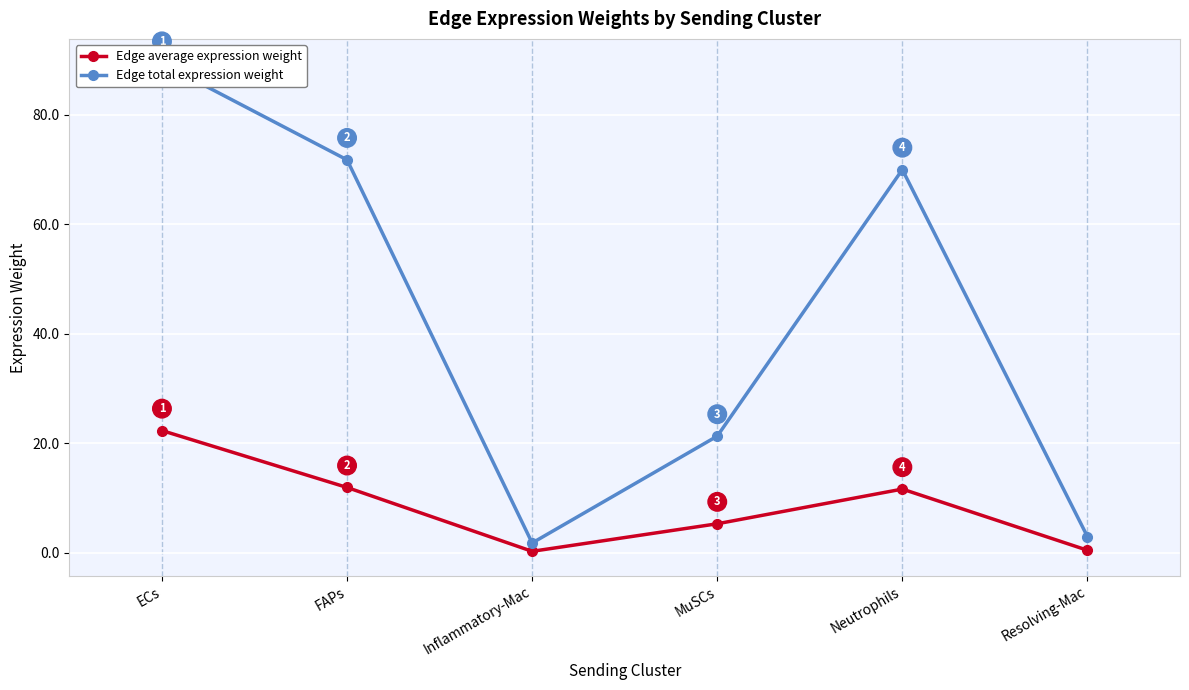

True or false: Edge average expression weight and Edge total expression weight intersect in this chart.

False